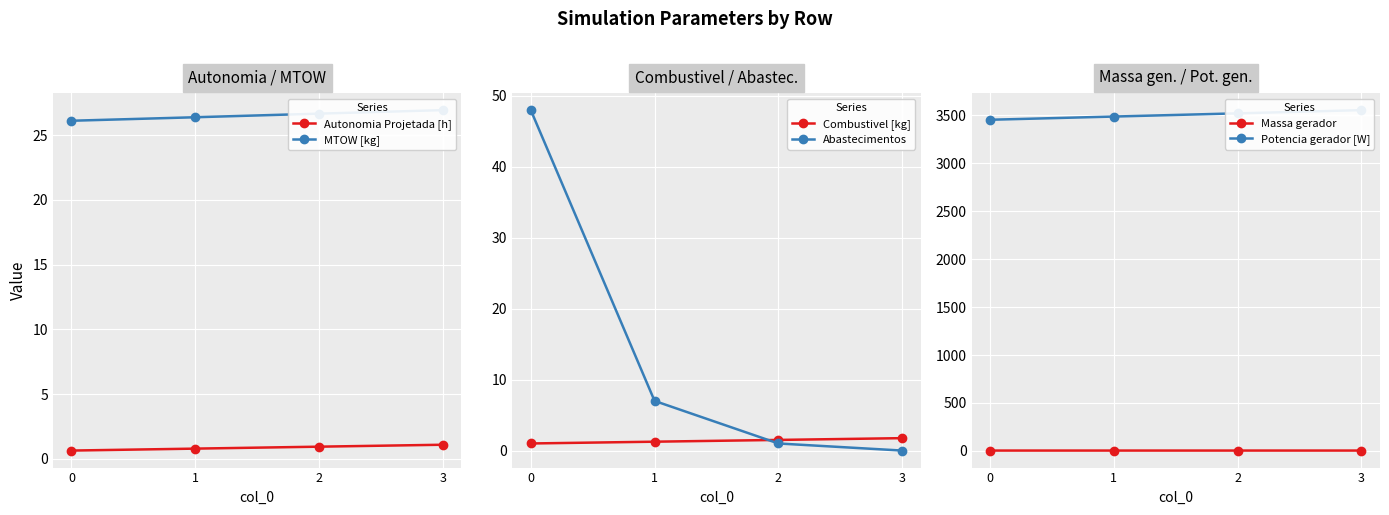

What is the sum of the Autonomia Projetada [h] values at 2 and 3?

2.0